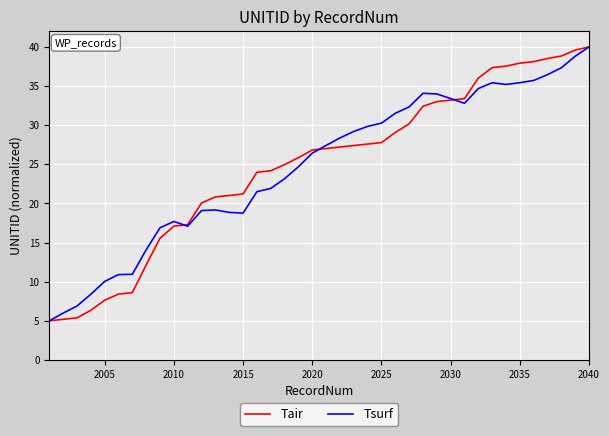

What is the lowest value of the Tair series?

5.0